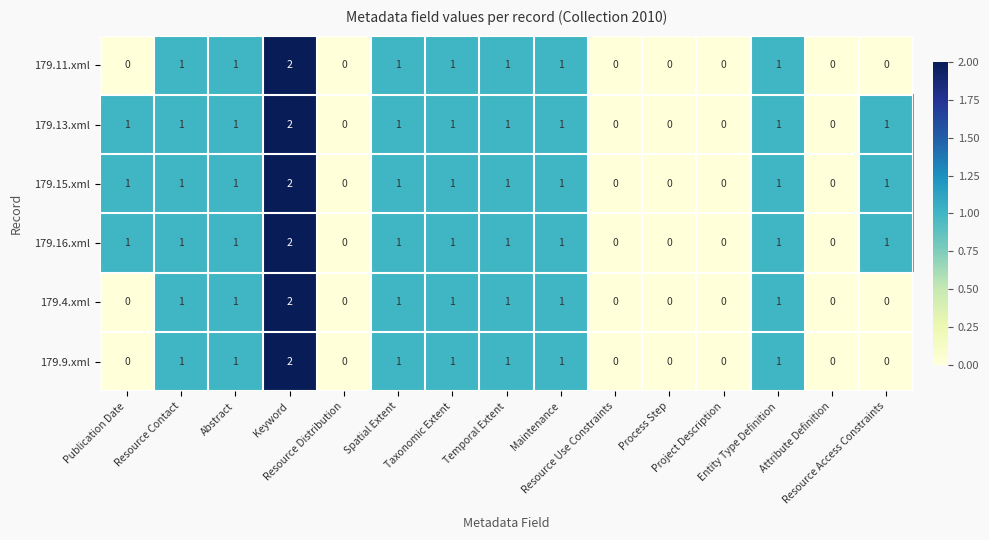

What is the sum of all 179.9.xml values?

9